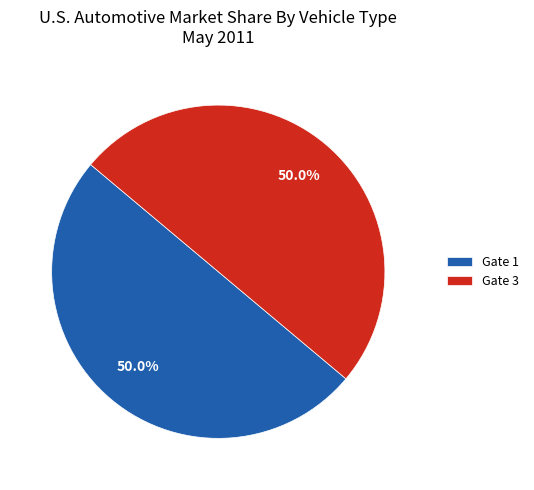

What percentage is NOT represented by Gate 3?

50.0%